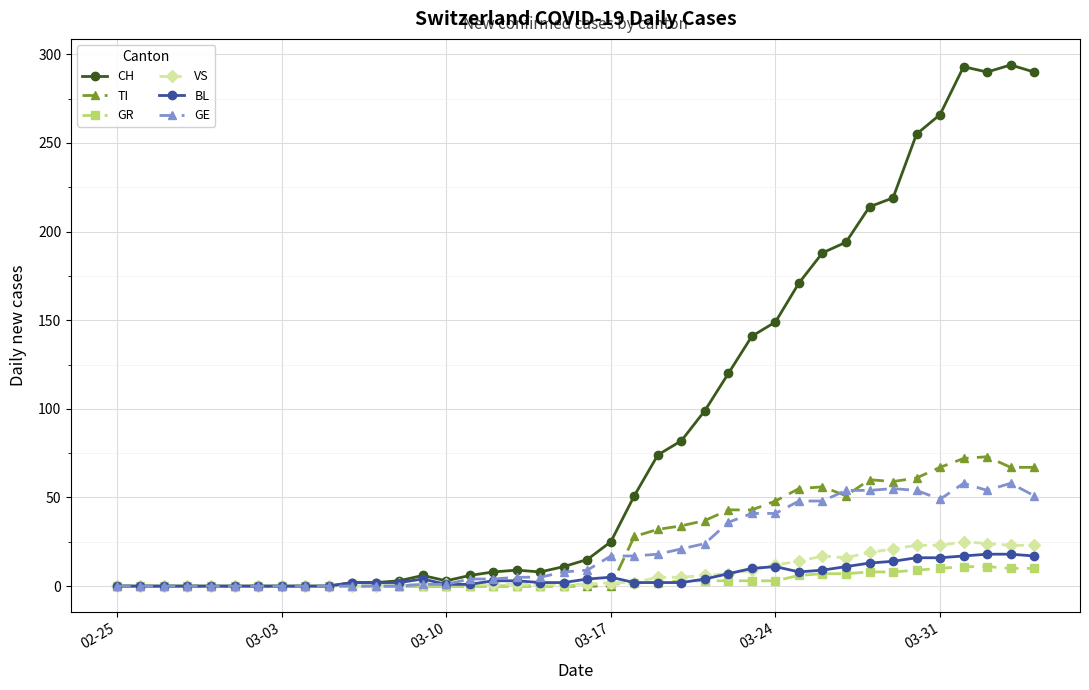

What is the highest value of the BL series?

18